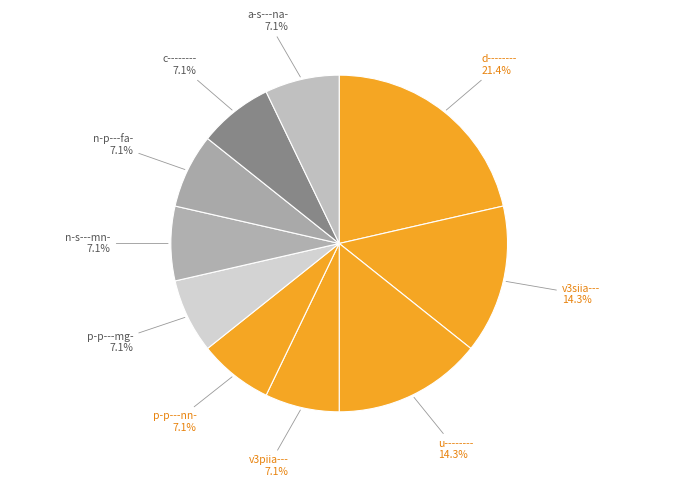

What is the ratio of the value at v3siia--- to the value at n-s---mn-?

2.0